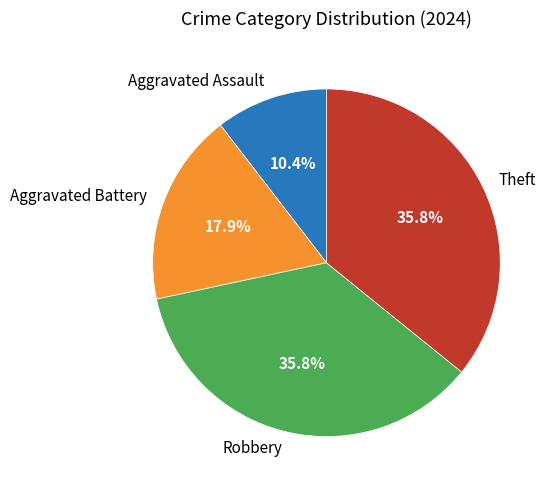

What percentage is NOT represented by Aggravated Battery?

82.1%